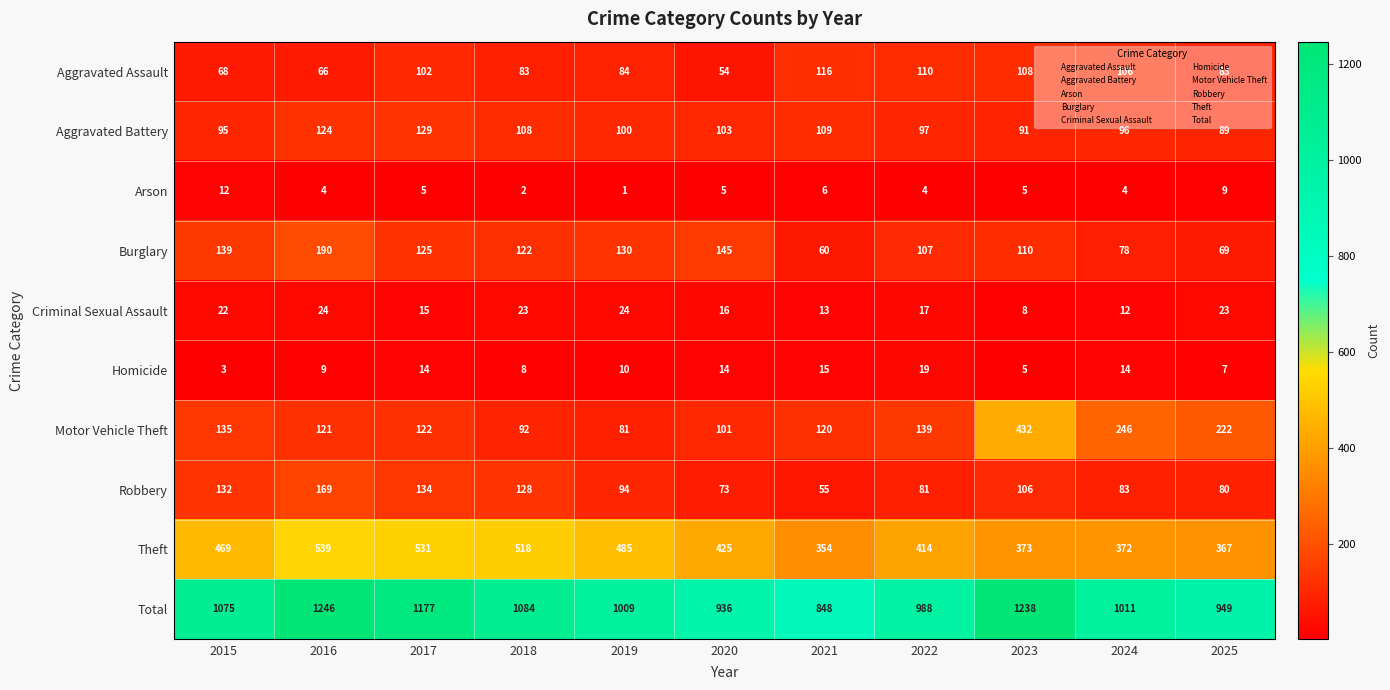

What value does the Homicide series have at 2016?

9